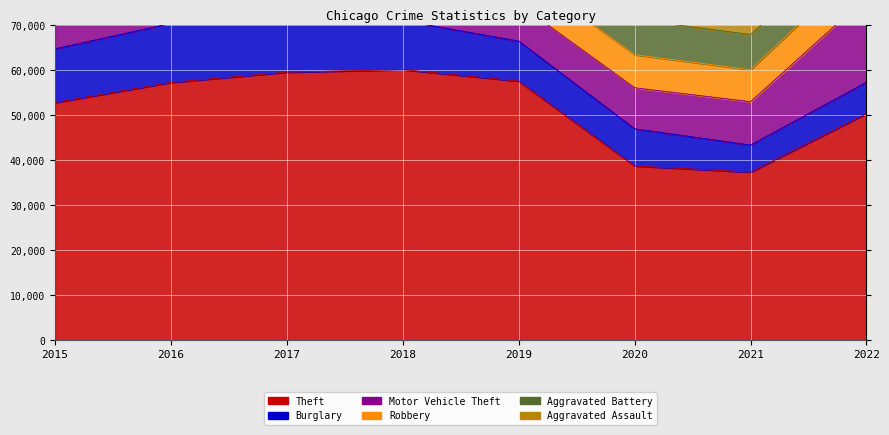

At 2020, list the series in order from largest to smallest.

Theft, Motor Vehicle Theft, Burglary, Aggravated Battery, Robbery, Aggravated Assault